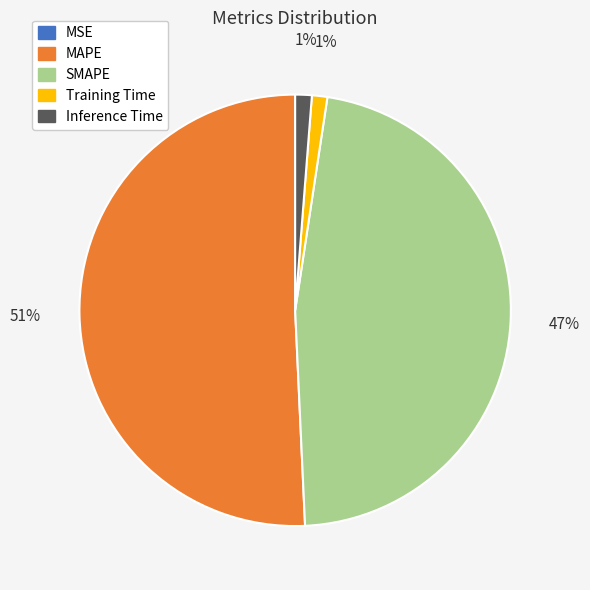

Which slice is the largest?

MAPE